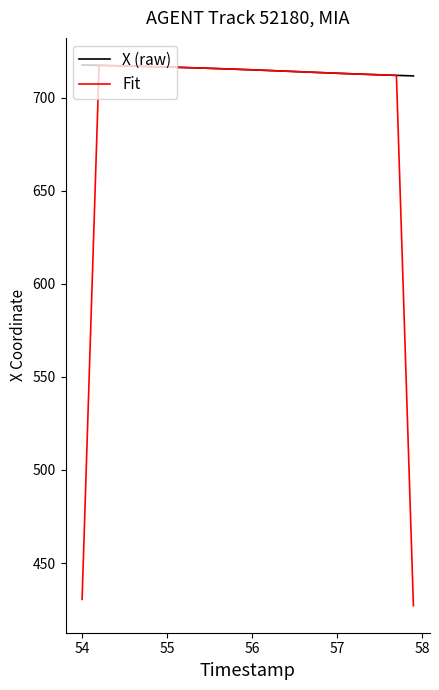

What is the greatest value displayed?

717.6